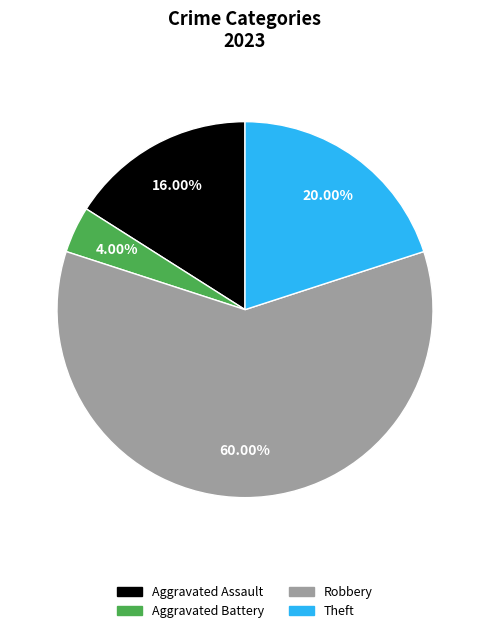

Rank the categories by value from highest to lowest.

Robbery, Theft, Aggravated Assault, Aggravated Battery